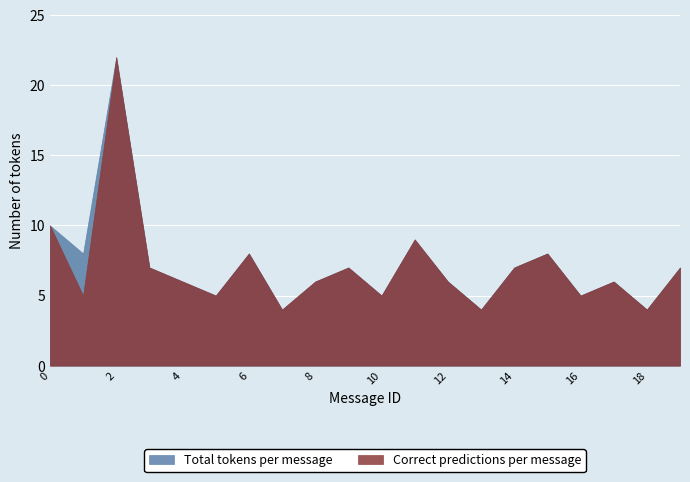

At which category does Correct predictions per message reach its first local valley?

1